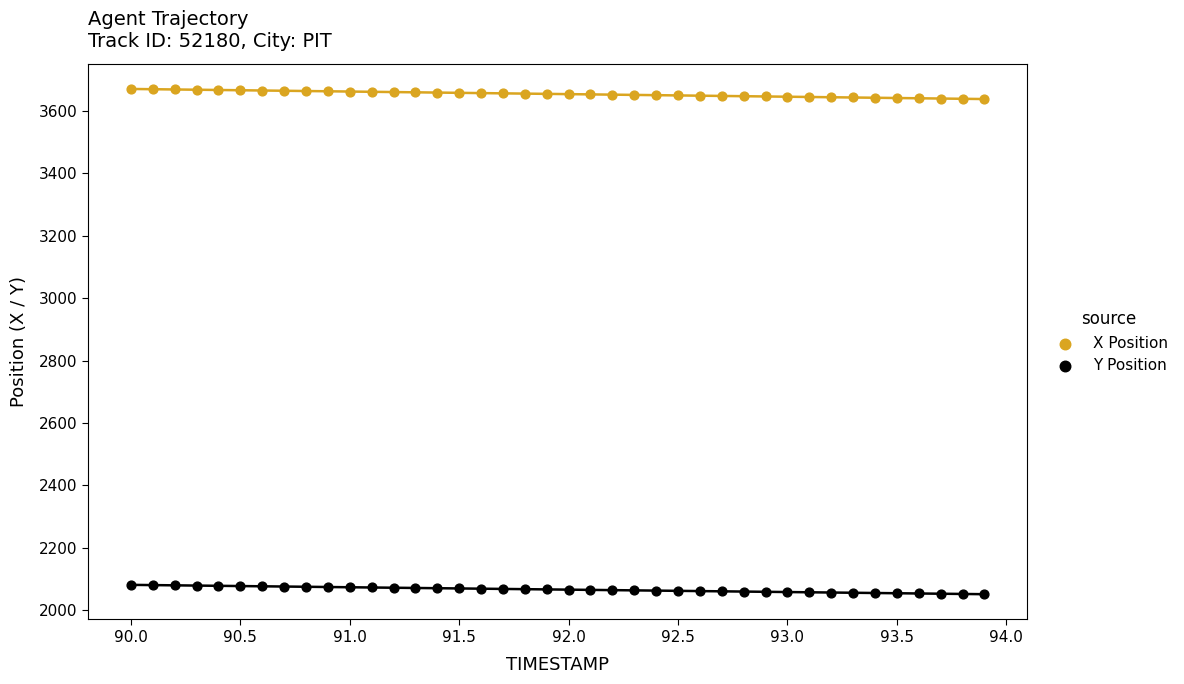

What are all the series names shown in the legend?

X Position, Y Position